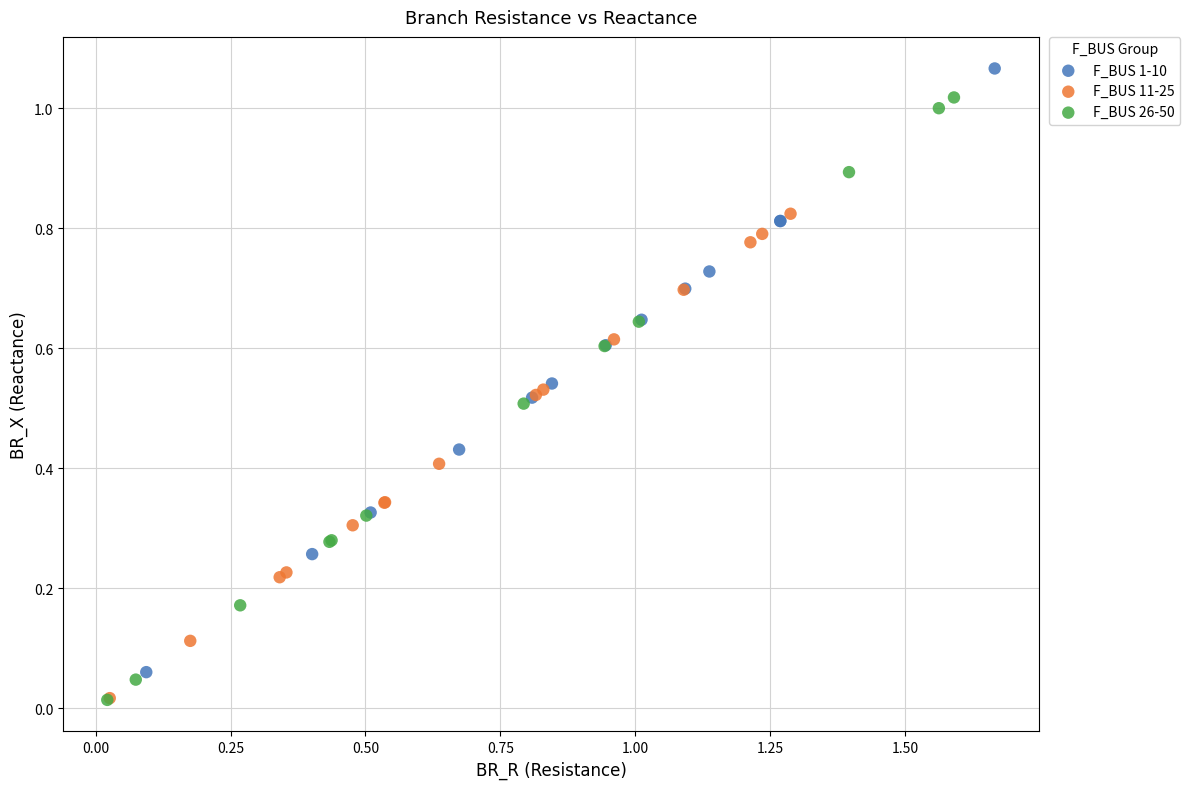

Which series contains the highest Y value?

F_BUS 1-10